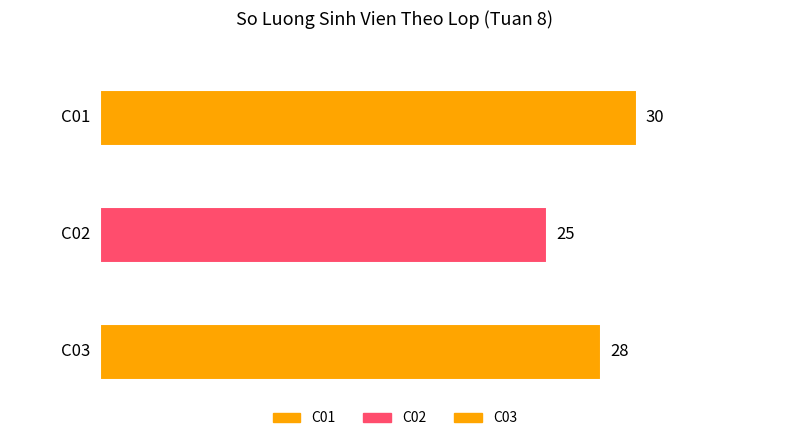

Which category has the lowest value across all series?

C02